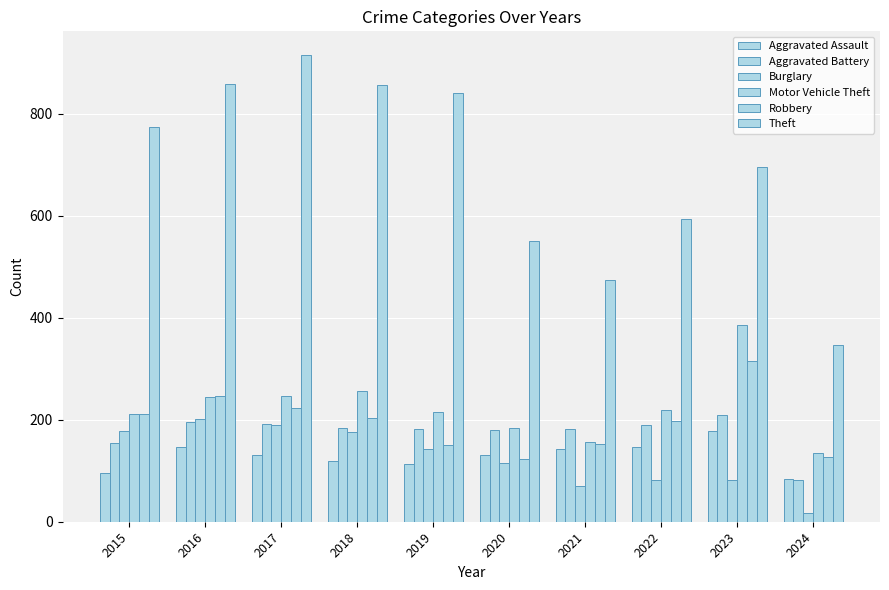

What is the greatest value displayed?

916